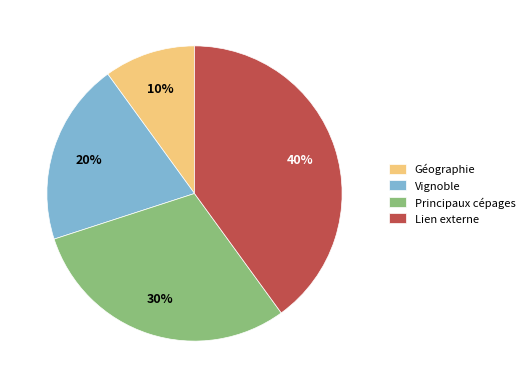

Is it true that Géographie is 10% of the pie?

True